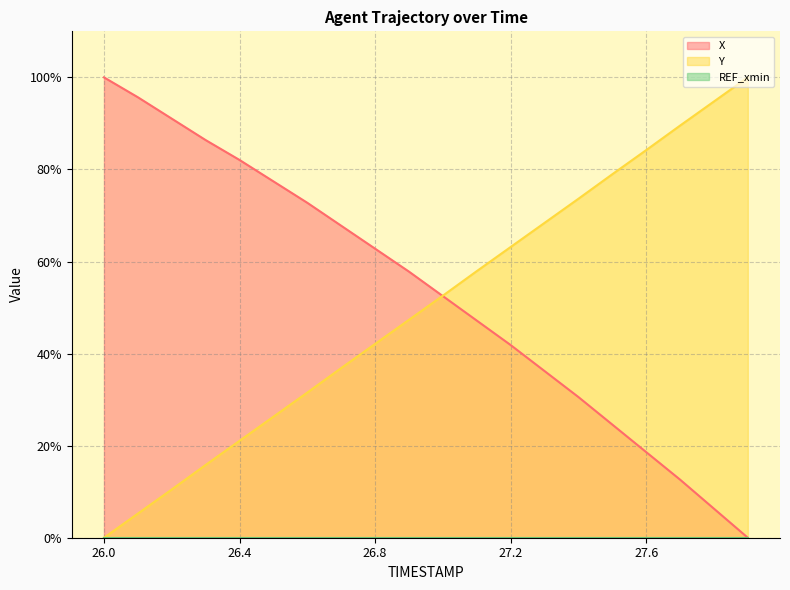

Does the chart have visible grid lines?

Yes